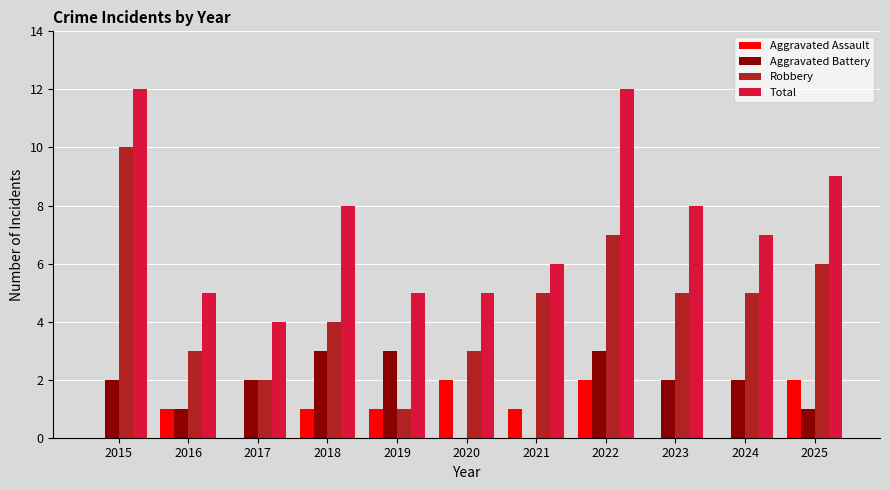

How many groups of bars are there?

11